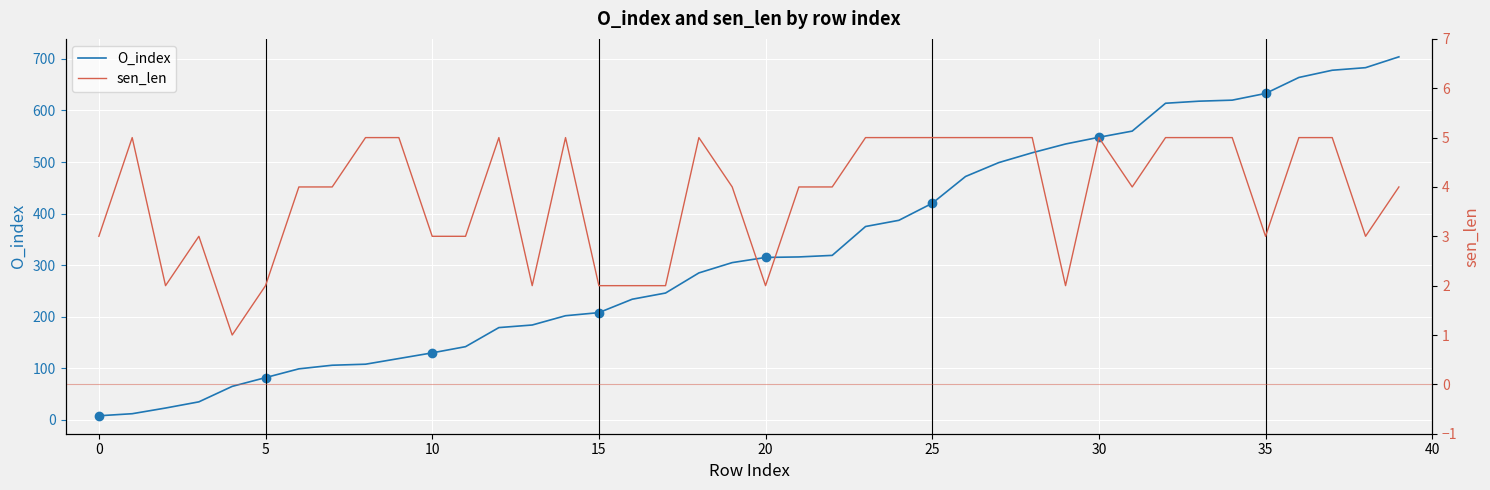

At how many categories does at least one series exceed 323?

17